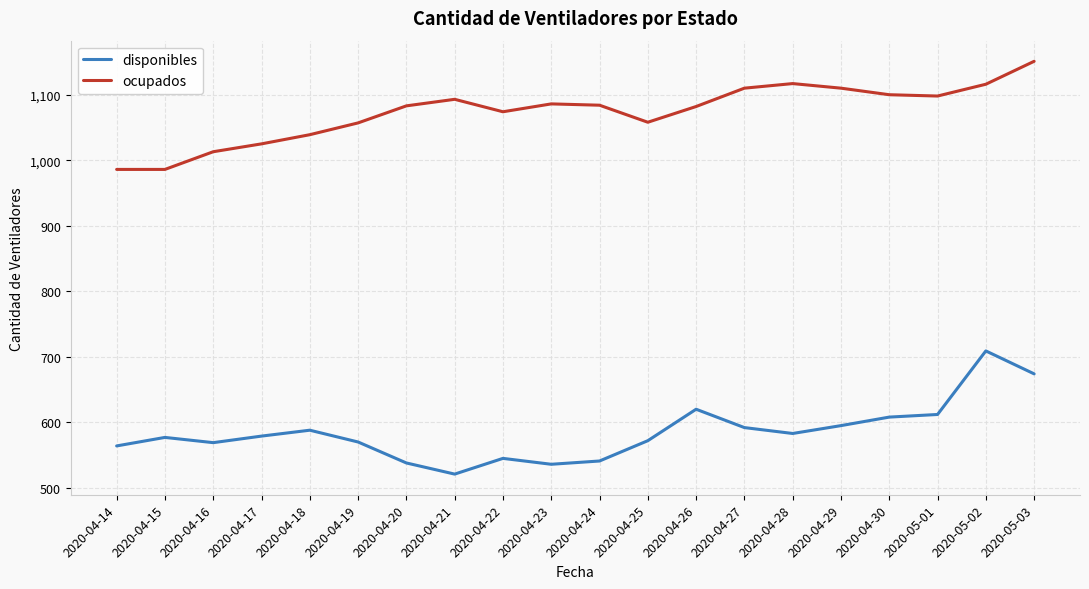

What is the sum of the ocupados values at 2020-04-26 and 2020-04-29?

2192